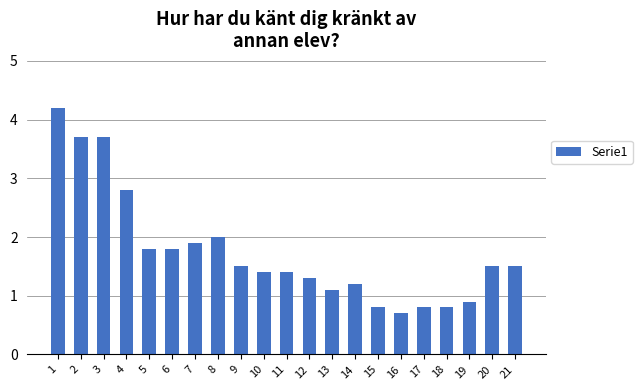

How many values are below 1?

5